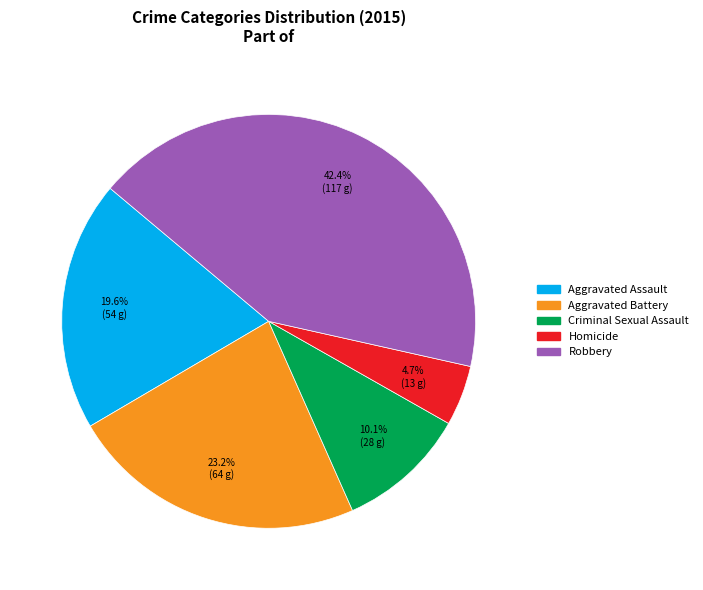

Is it true that Criminal Sexual Assault is 10% of the pie?

True